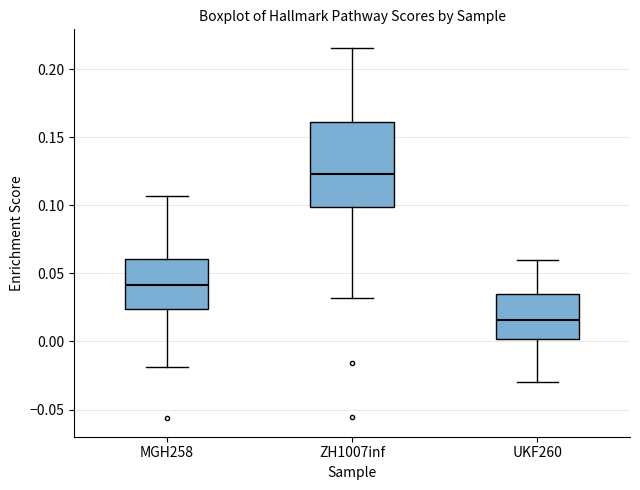

Reading left to right, read every box against the y-axis: the position of its median line, the range the box covers, and the ends of its whiskers. The values are not printed on the chart, so give them approximately, as read against the axis.

MGH258: median 0.040, box 0.025 to 0.060, whiskers -0.020 to 0.105
ZH1007inf: median 0.125, box 0.100 to 0.160, whiskers 0.030 to 0.215
UKF260: median 0.015, box 0.000 to 0.035, whiskers -0.030 to 0.060